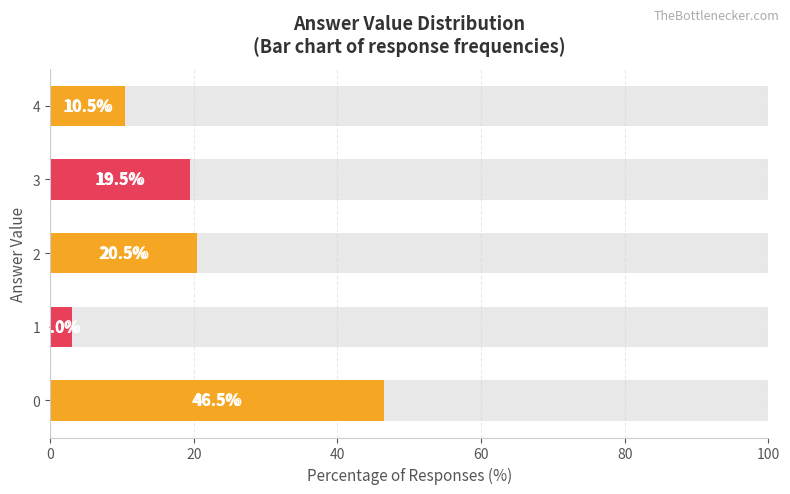

How many bars are there in total?

5